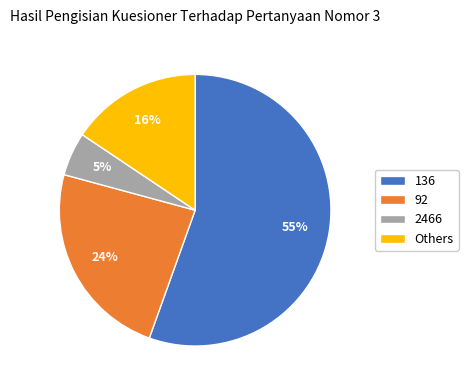

Combined, do Others and 2466 account for over 50%?

No